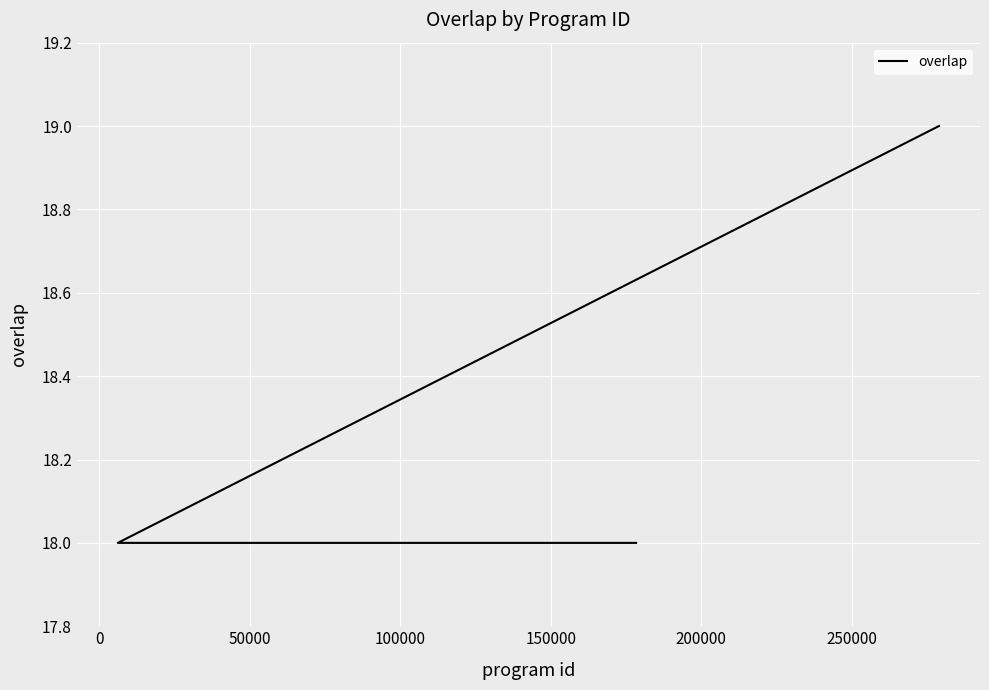

What is the smallest value displayed?

18